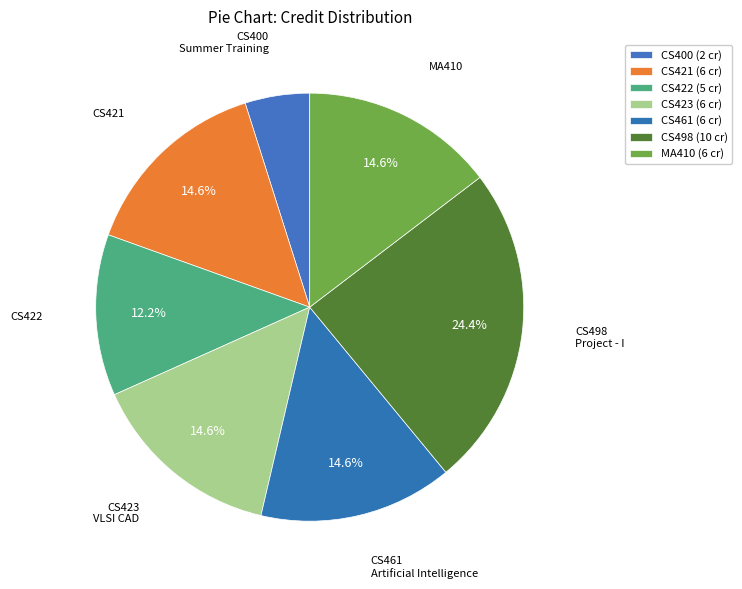

Which slice is the smallest?

CS400 Summer Training